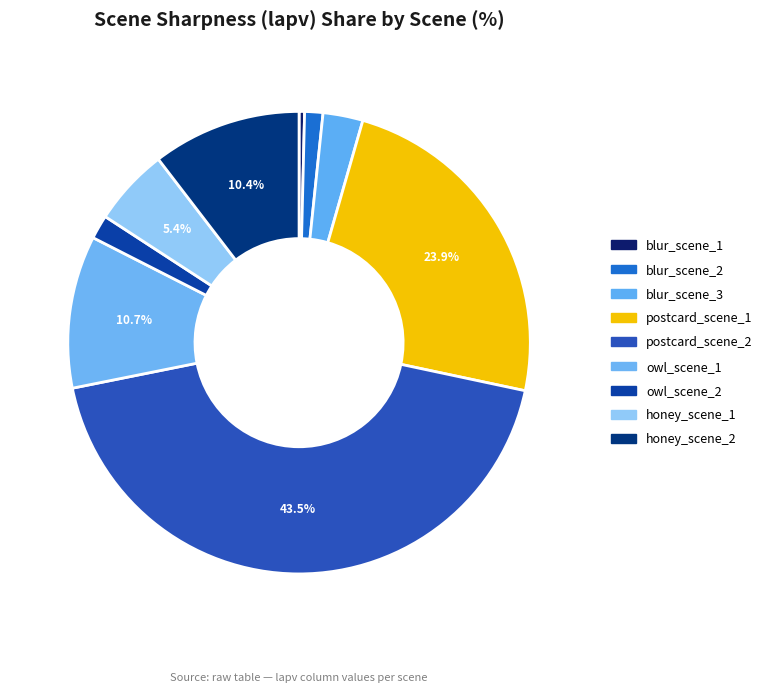

Is there a majority slice in this chart?

No